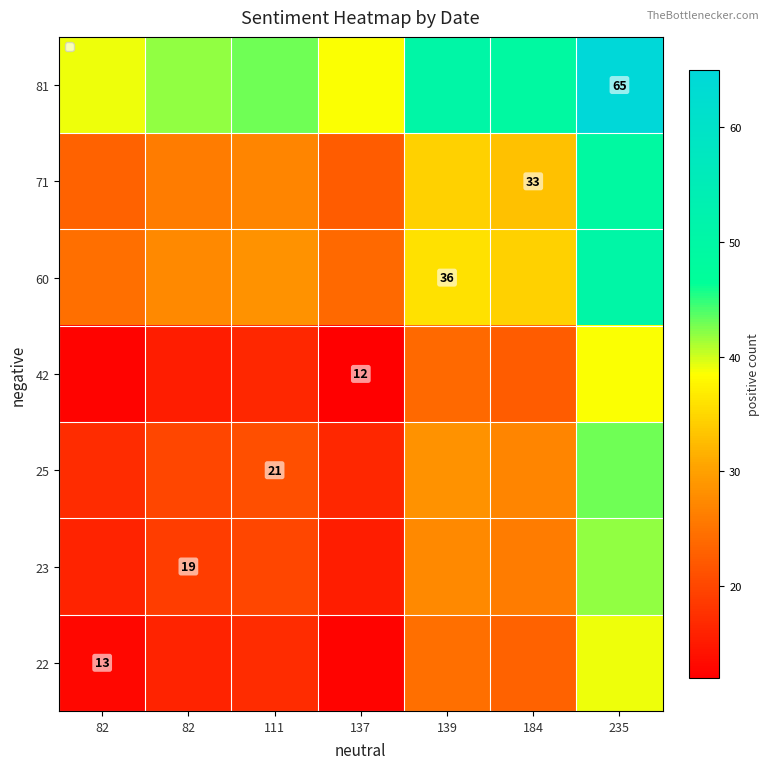

What is the minimum value shown in the chart?

12.0